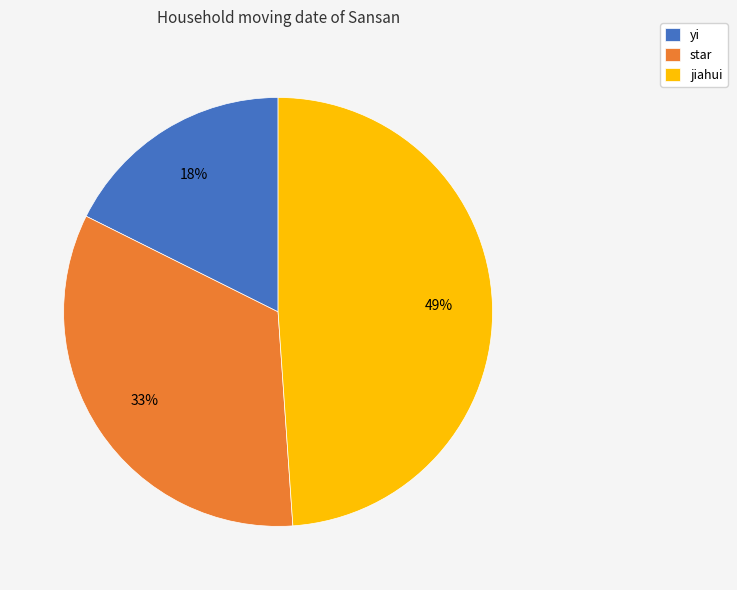

Approximately how many times larger is the value at jiahui compared to star?

1.5